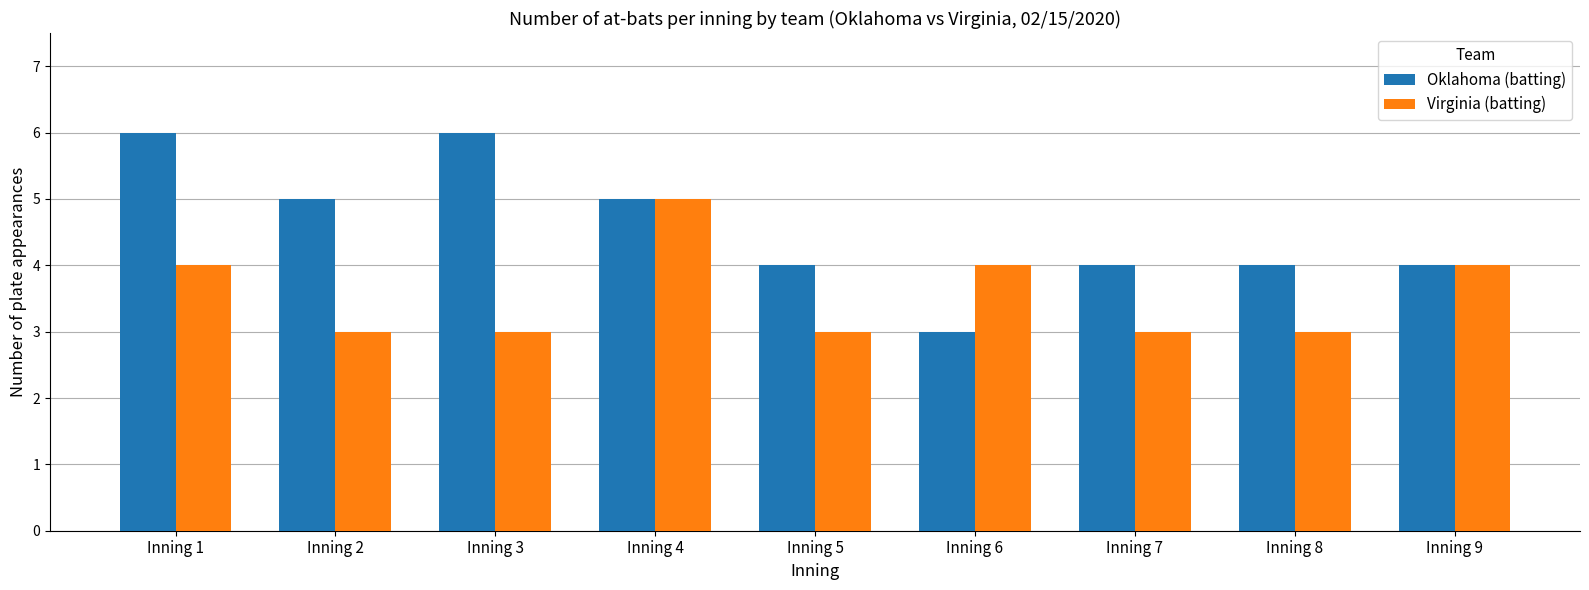

What is the greatest value displayed?

6